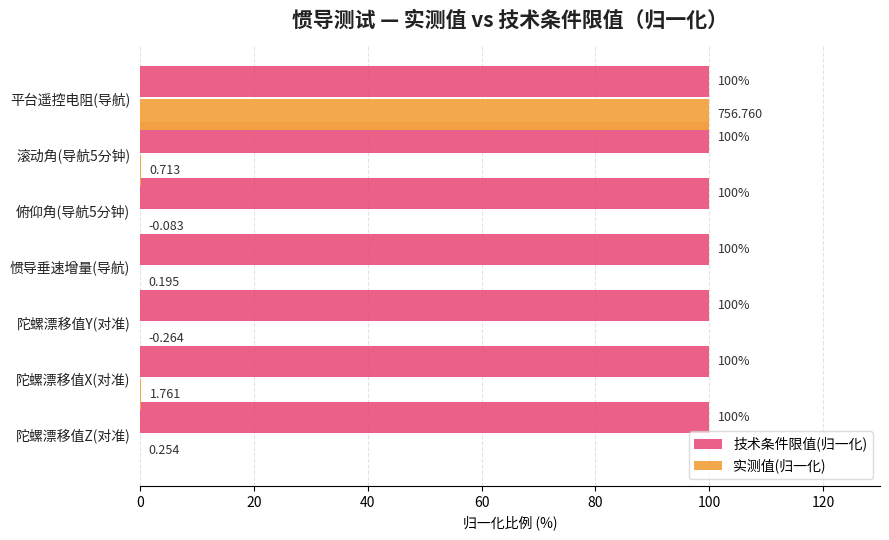

At which category is the sum across all series the highest?

平台遥控电阻(导航)